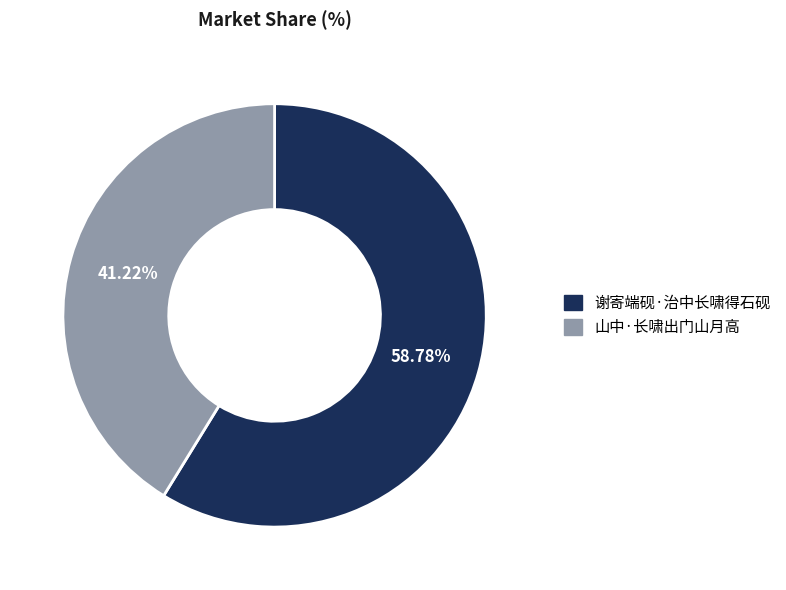

To the nearest percent, what is the difference between the 谢寄端砚·治中长啸得石砚 and 山中·长啸出门山月高 slice percentages?

18%